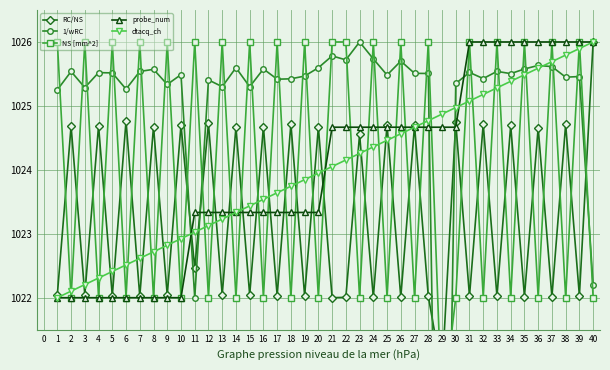

What is the lowest value of the probe_num series?

1022.0